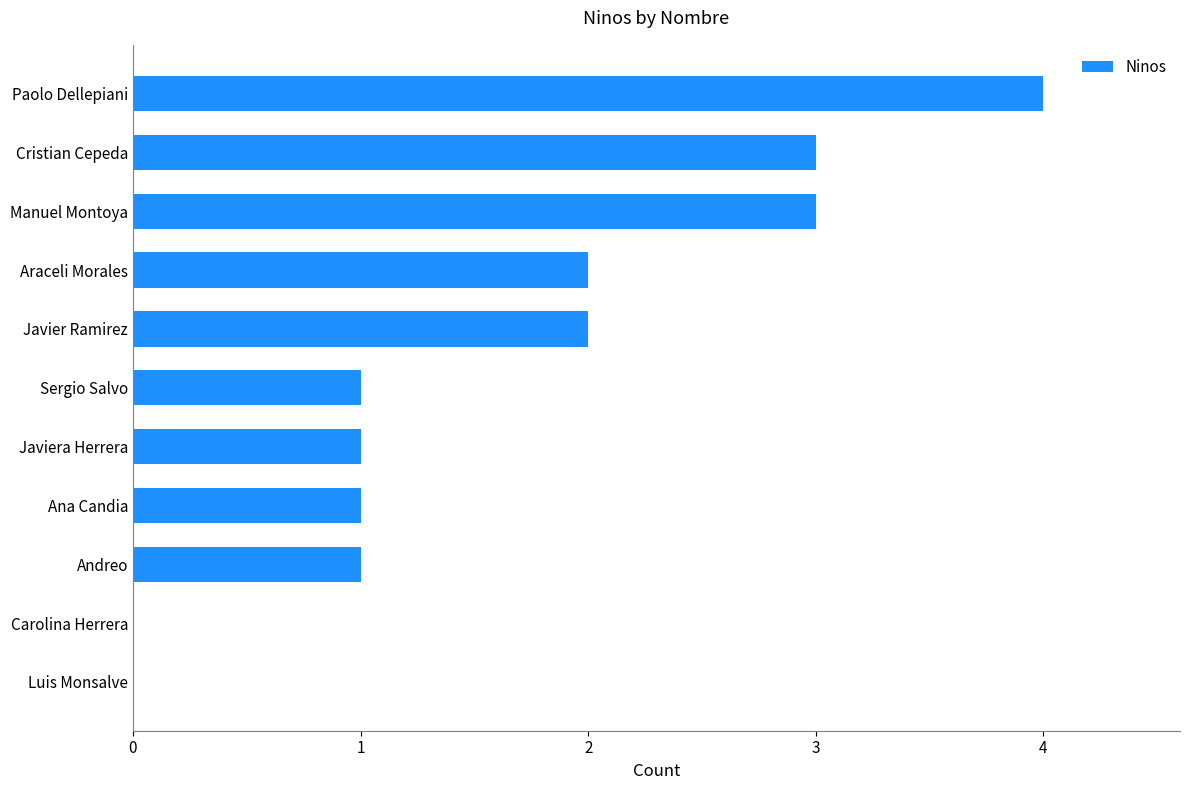

The value at Cristian Cepeda is 2. True or false?

False